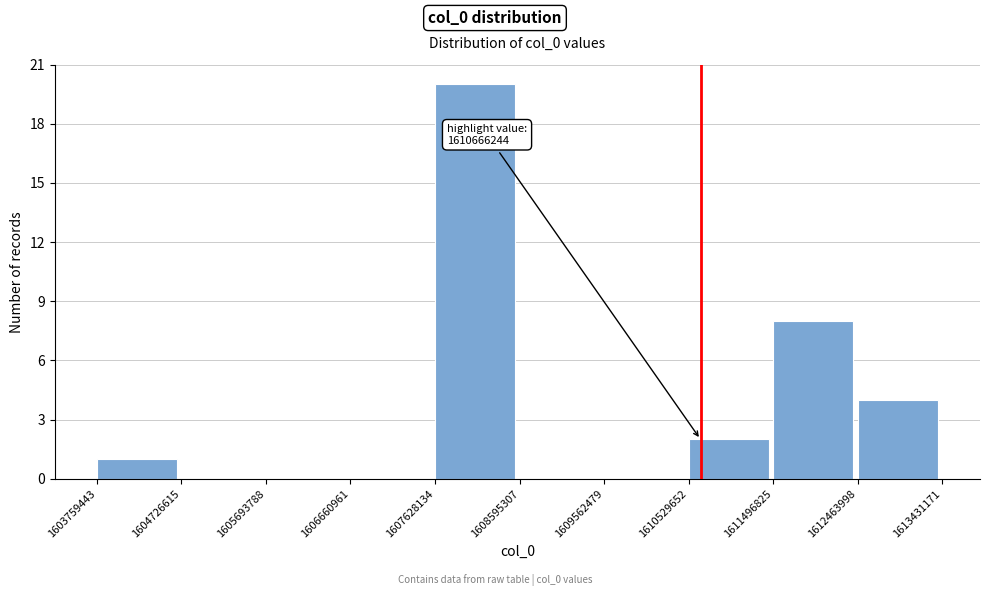

Over which range of the x-axis is the bar tallest?

1607628134 to 1608595307